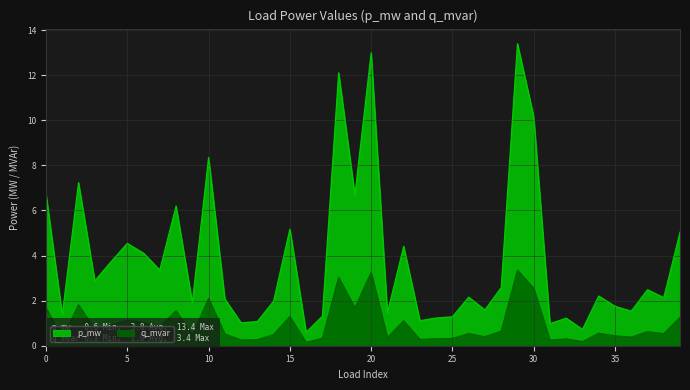

True or false: q_mvar and p_mw cross at least once.

False